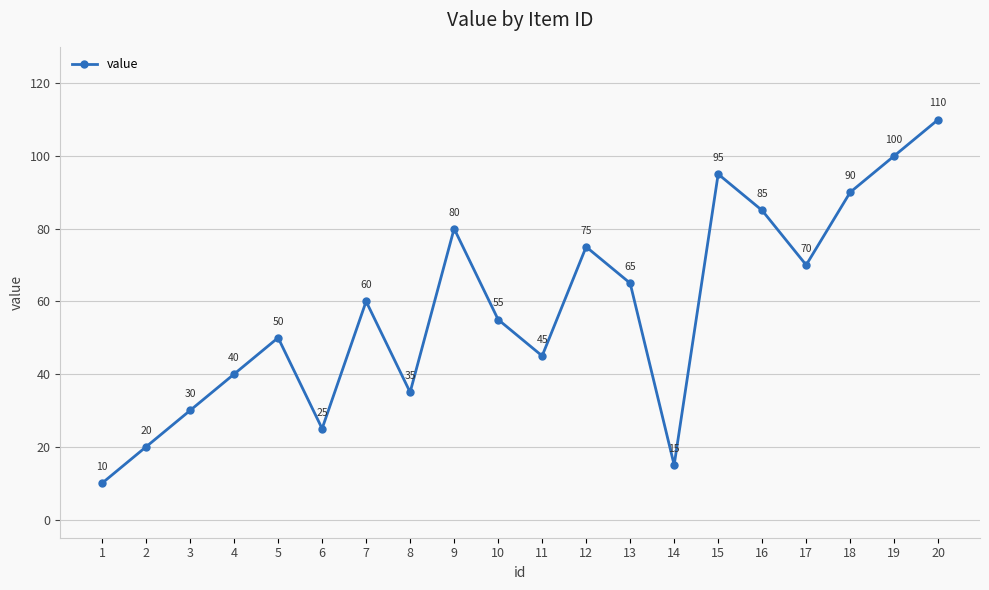

List the labels in order of value, smallest first.

1, 14, 2, 6, 3, 8, 4, 11, 5, 10, 7, 13, 17, 12, 9, 16, 18, 15, 19, 20